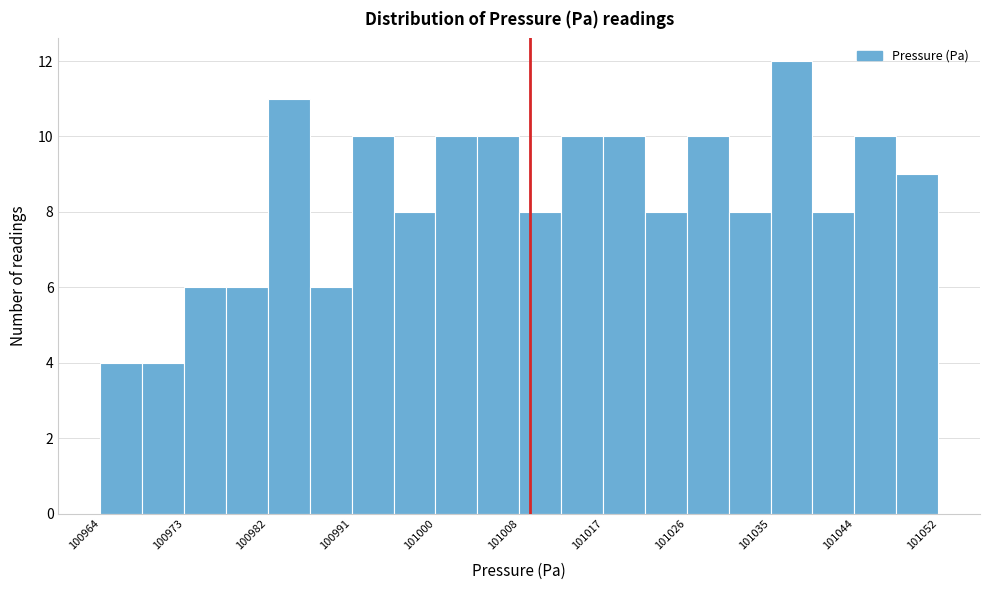

Reading left to right, transcribe this chart: for each bar, give the range it covers on the x-axis and its height. Neither the bar edges nor the heights are printed on the chart, so give them approximately, as read against the axes.

100965 to 100969: 4
100969 to 100974: 4
100974 to 100978: 6
100978 to 100982: 6
100982 to 100987: 11
100987 to 100991: 6
100991 to 100996: 10
100996 to 101000: 8
101000 to 101004: 10
101004 to 101009: 10
101009 to 101013: 8
101013 to 101018: 10
101018 to 101022: 10
101022 to 101027: 8
101027 to 101031: 10
101031 to 101035: 8
101035 to 101040: 12
101040 to 101044: 8
101044 to 101049: 10
101049 to 101053: 9